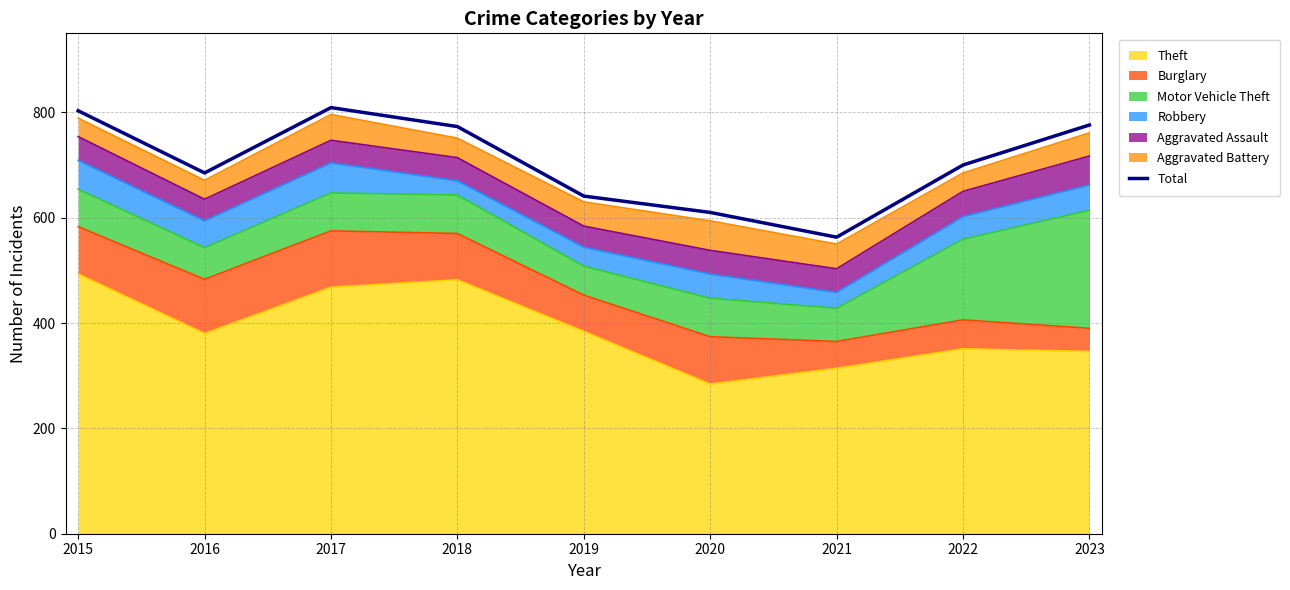

Reading left to right, extract all data points from this chart.

2015=803	2016=685	2017=809	2018=773	2019=641	2020=610	2021=563	2022=700	2023=776